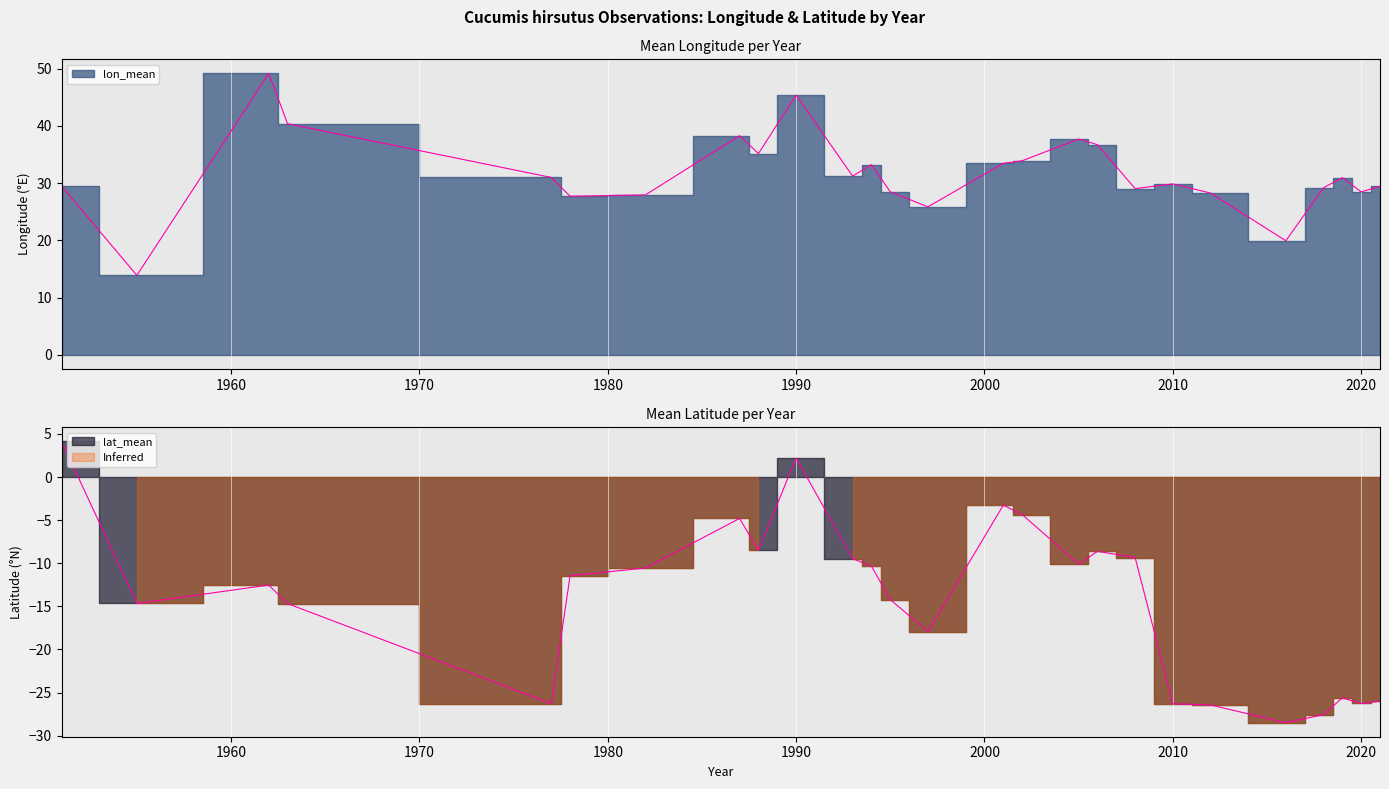

Reading right to left, extract all data points from this chart.

lon_mean: 2021=29.4	2020=28.5	2019=31.0	2018=29.2	2016=19.9	2012=28.3	2010=29.9	2008=29.1	2006=36.7	2005=37.7	2002=33.9	2001=33.5	1997=25.9	1995=28.5	1994=33.2	1993=31.2	1990=45.4	1988=35.2	1987=38.3	1982=27.9	1978=27.7	1977=31.0	1963=40.4	1962=49.2	1955=13.9	1951=29.5
lat_mean: 2021=-26.0	2020=-26.3	2019=-25.6	2018=-27.6	2016=-28.5	2012=-26.4	2010=-26.3	2008=-9.3	2006=-8.6	2005=-10.1	2002=-4.3	2001=-3.3	1997=-17.9	1995=-14.2	1994=-10.3	1993=-9.5	1990=2.2	1988=-8.5	1987=-4.8	1982=-10.6	1978=-11.4	1977=-26.3	1963=-14.7	1962=-12.5	1955=-14.7	1951=4.2